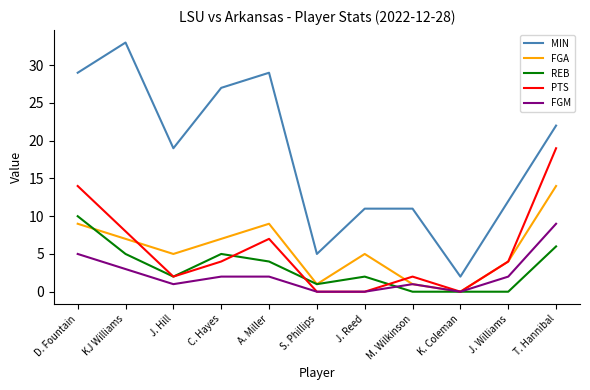

At how many categories does at least one series exceed 30?

1